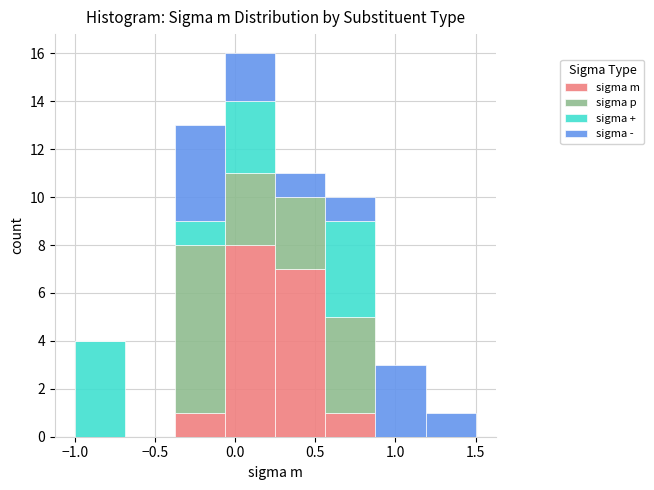

Which range on the x-axis has the tallest stacked bar (by total height)?

-0.05 to 0.25